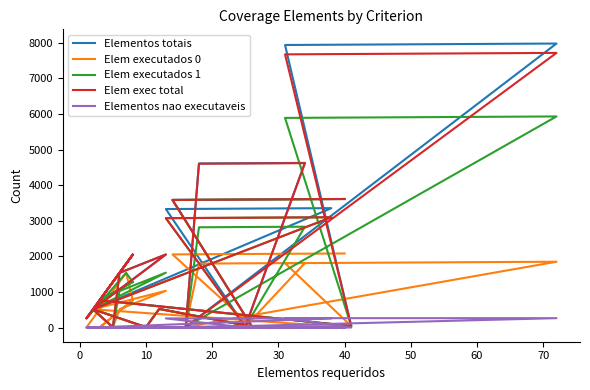

At how many categories does at least one series exceed 2172?

8